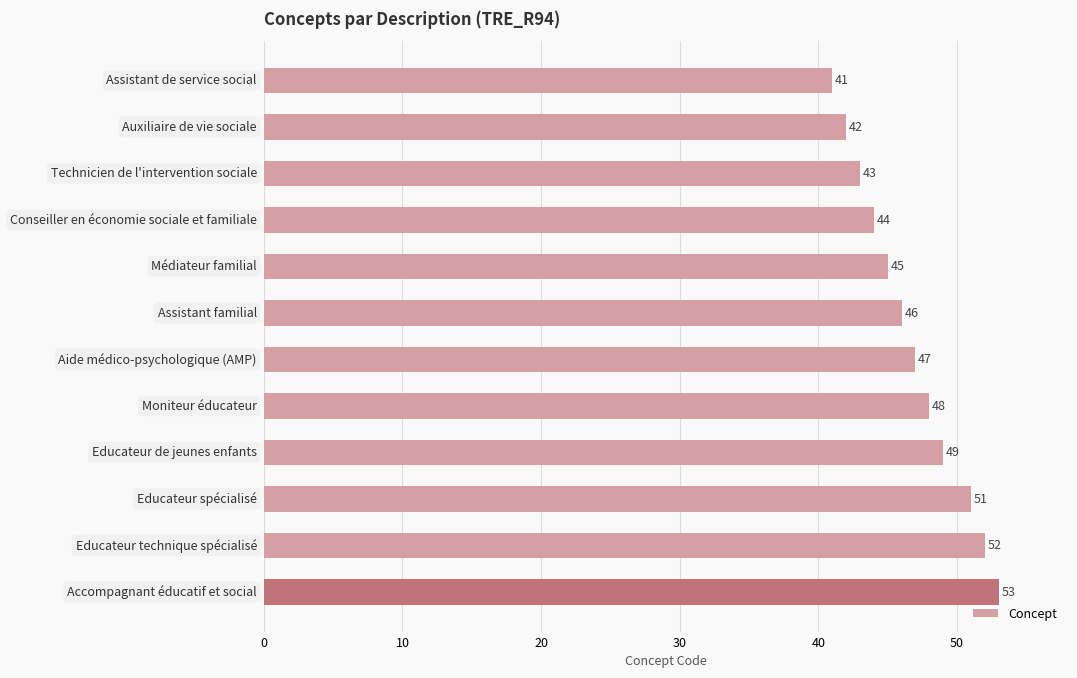

What is the minimum value shown in the chart?

41